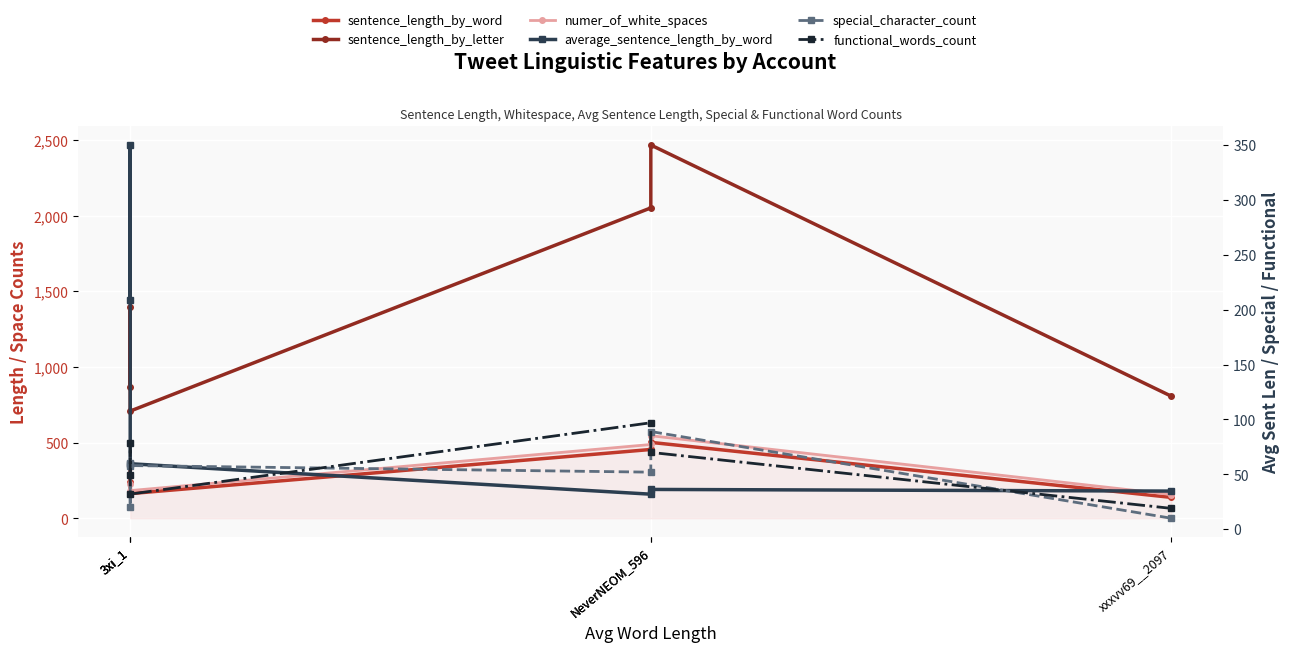

True or false: special_character_count and sentence_length_by_word intersect in this chart.

False